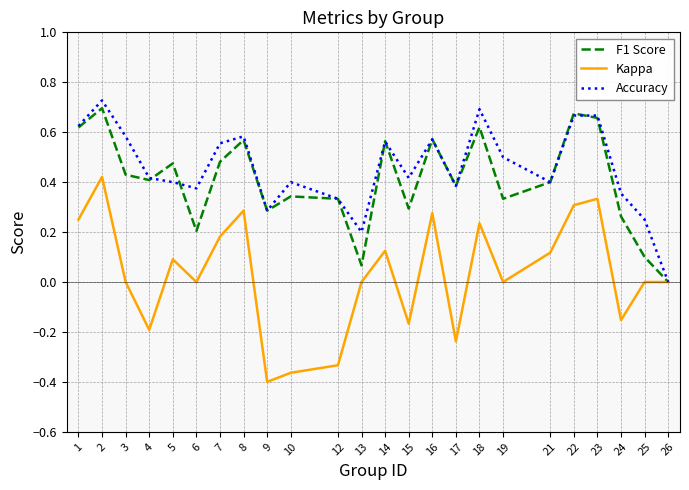

At 6, list the series in order from largest to smallest.

Accuracy, F1 Score, Kappa